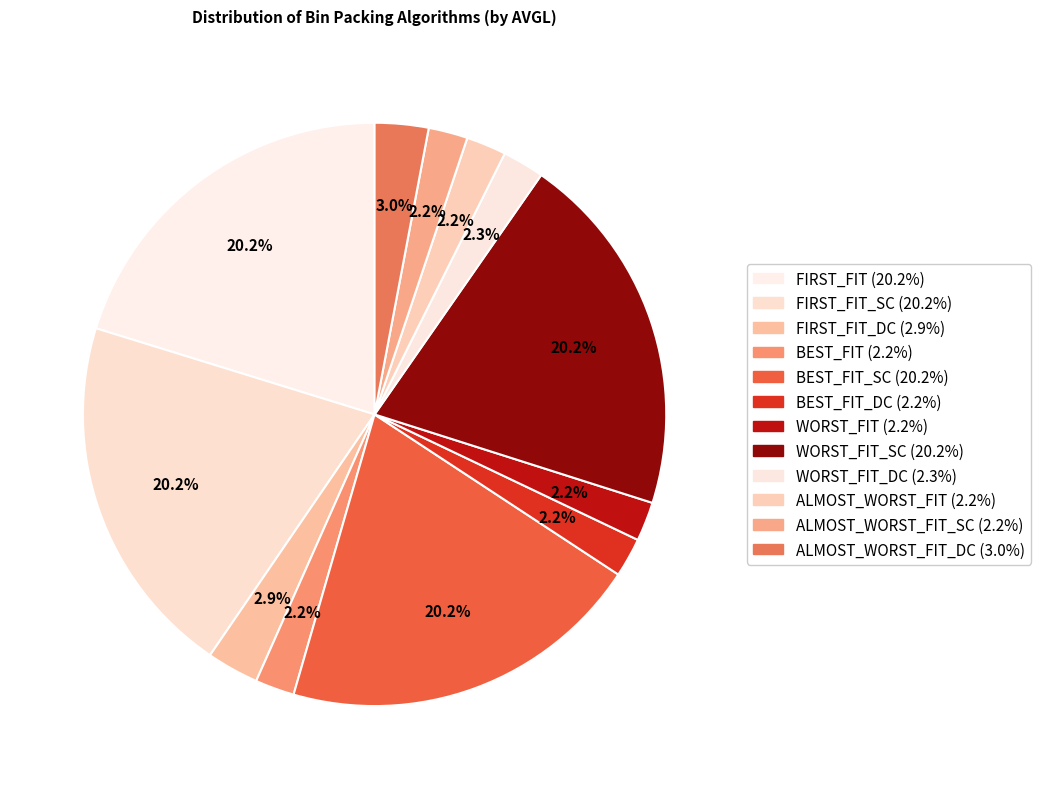

How many slices are in this pie chart?

12